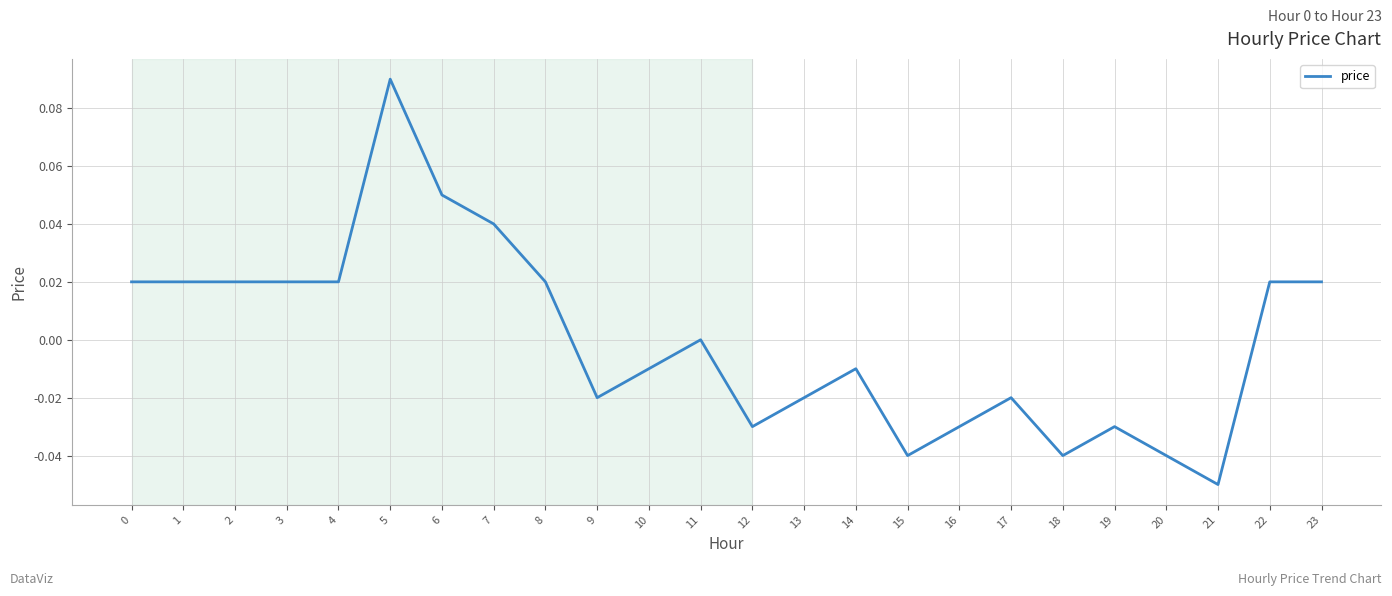

Which label corresponds to the largest value in the chart?

5